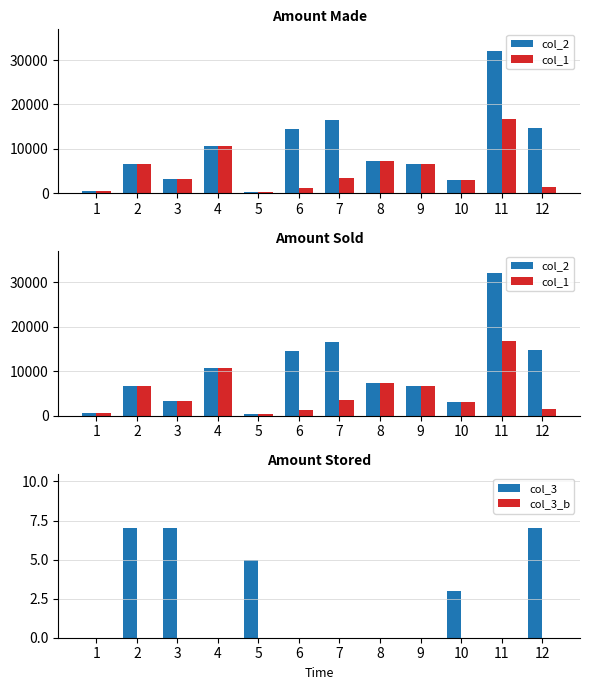

Reading left to right, what are all the values shown in this chart?

col_2: 1=467	2=6572	3=3353	4=10619	5=271	6=14426	7=16447	8=7305	9=6559	10=2994	11=32090	12=14755
col_1: 1=467	2=6572	3=3353	4=10619	5=271	6=1160	7=3395	8=7305	9=6559	10=2994	11=16844	12=1390
col_3: 1=0	2=7	3=7	4=0	5=5	6=0	7=0	8=0	9=0	10=3	11=0	12=7
col_3_b: 1=0	2=0	3=0	4=0	5=0	6=0	7=0	8=0	9=0	10=0	11=0	12=0